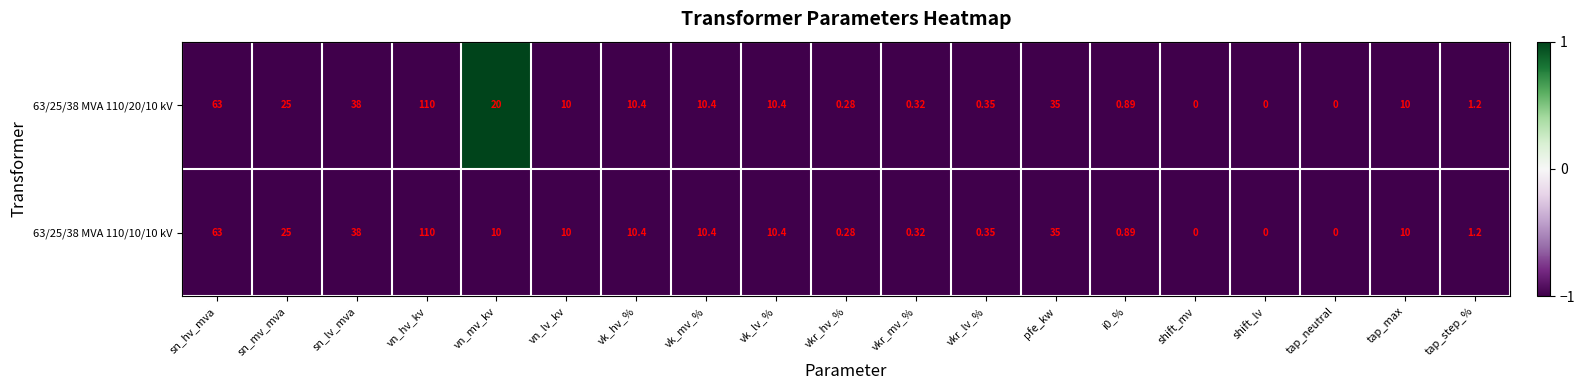

Where is 63/25/38 MVA 110/10/10 kV nearest to the value 55?

sn_hv_mva